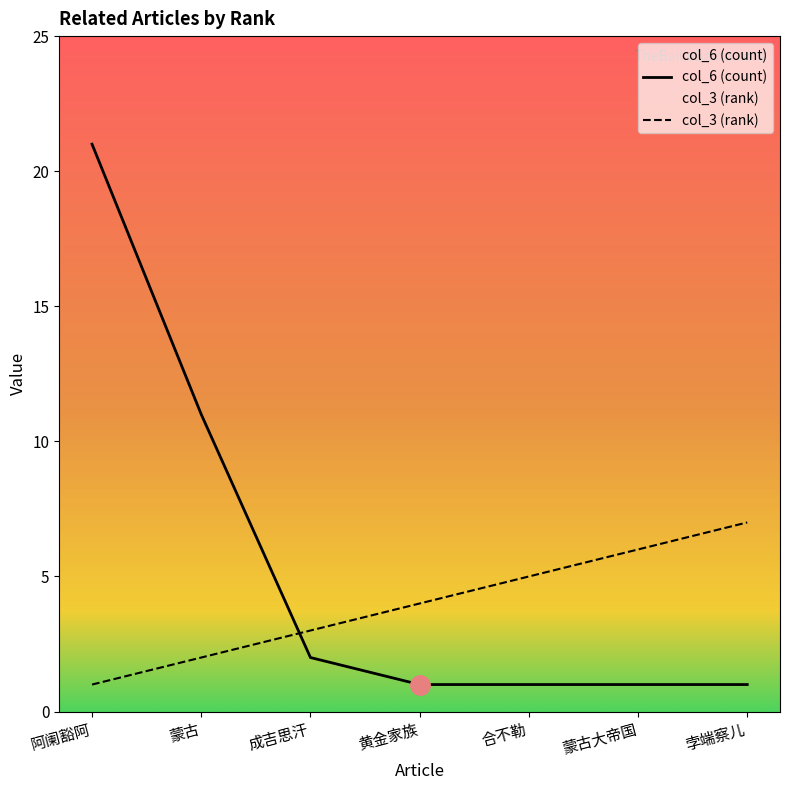

Reading left to right, list all the values displayed in this chart.

col_6 (count): 21	11	2	1	1	1	1
col_3 (rank): 1	2	3	4	5	6	7